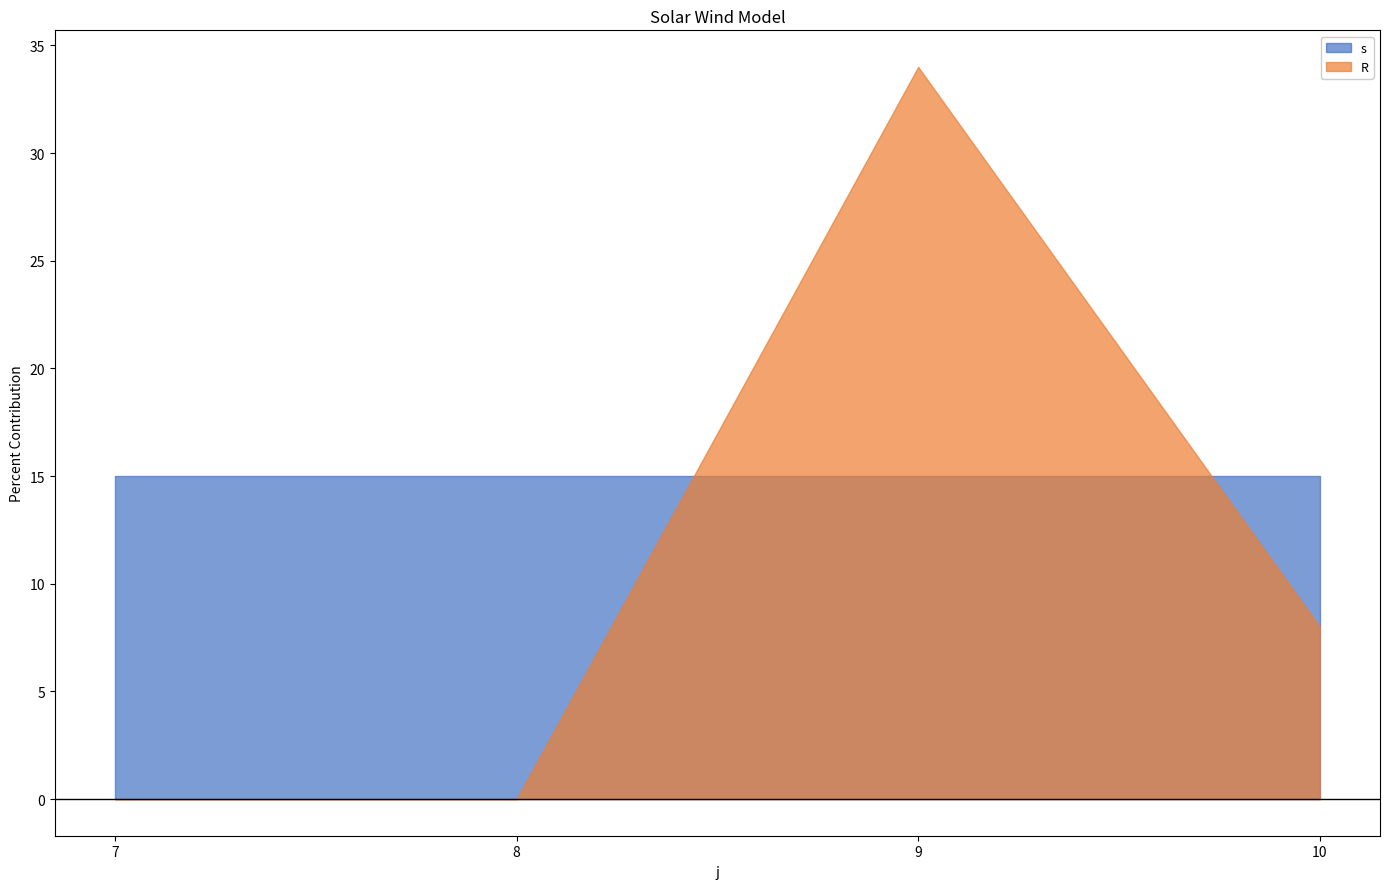

Which series has the largest range (max minus min)?

R